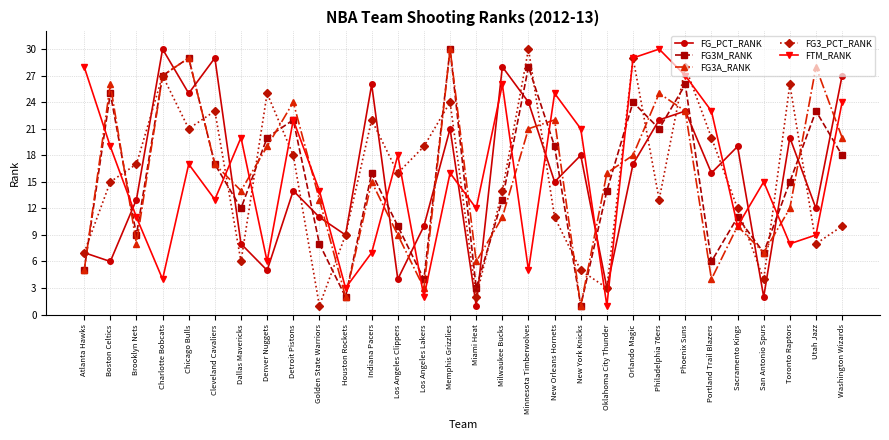

At which category is the sum across all series the highest?

Phoenix Suns